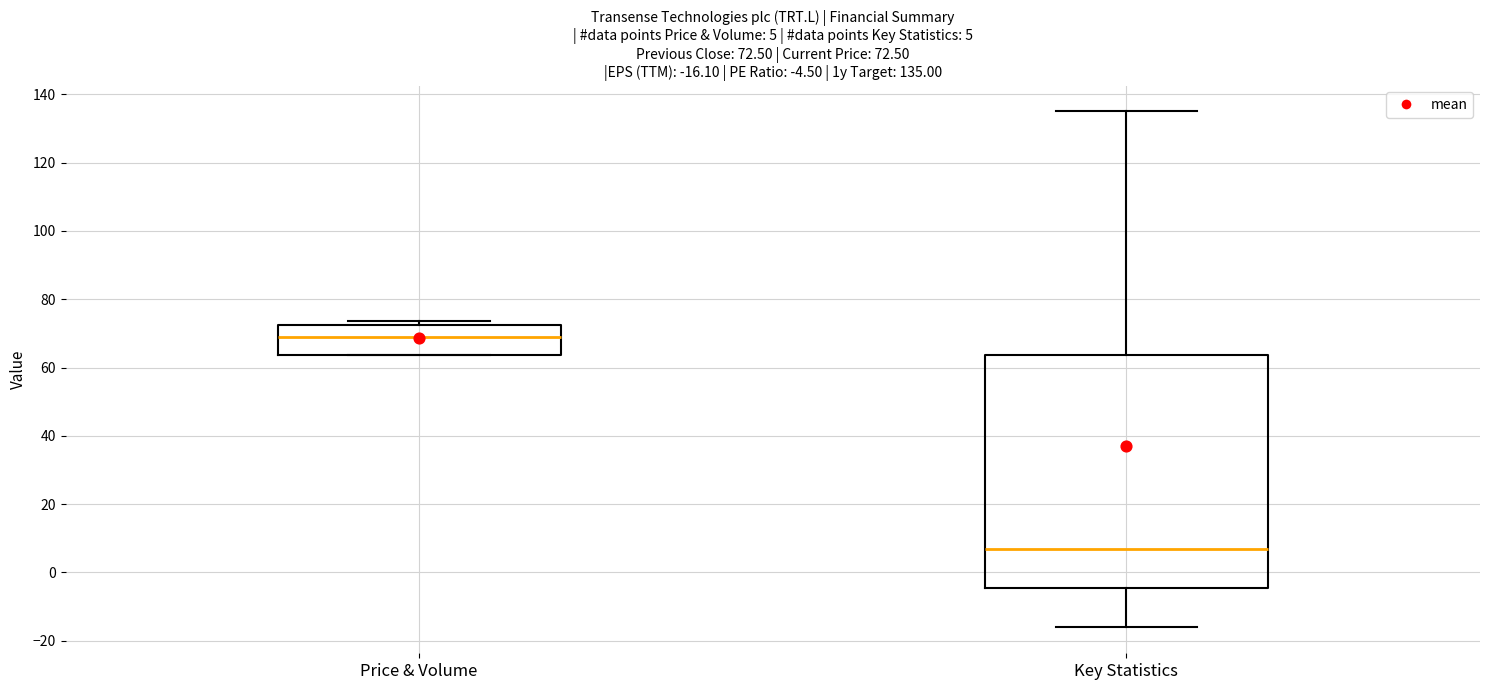

Which box's median line is the lowest?

Key Statistics